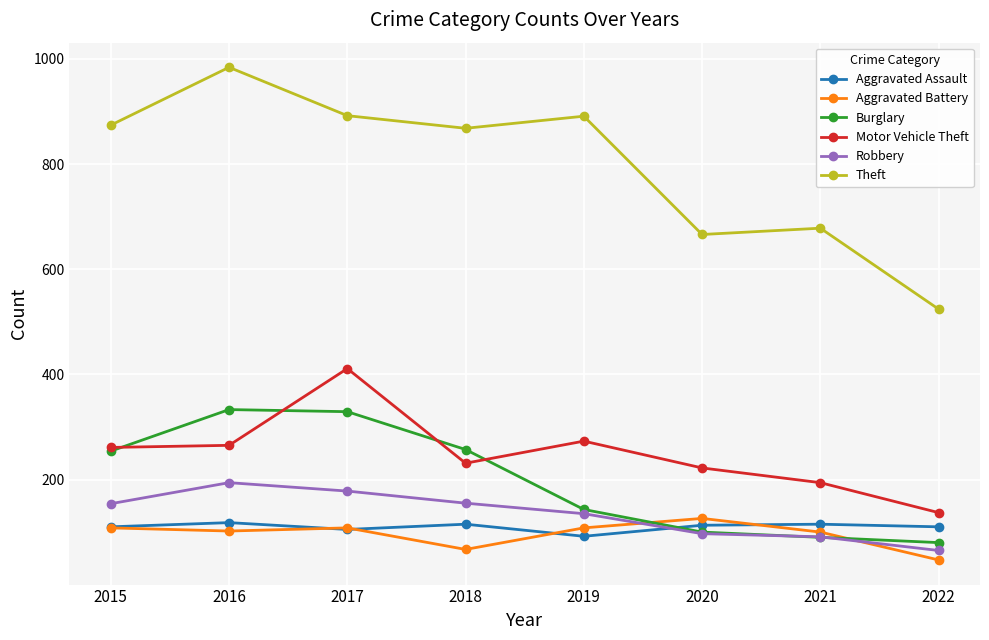

Is the value of Burglary at 2015 greater than the value of Robbery at 2021?

Yes